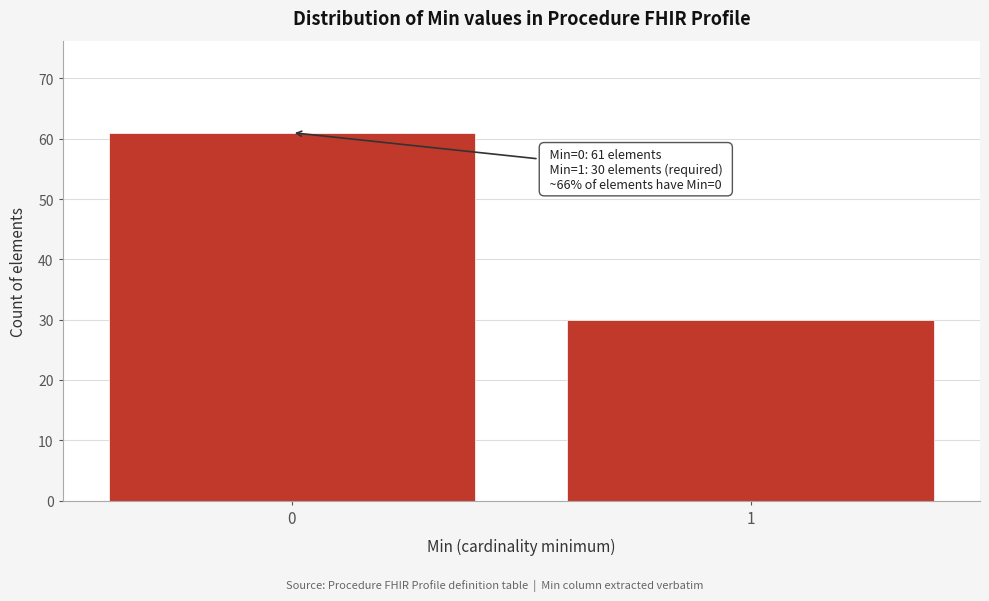

Reading right to left, extract all data points from this chart.

30	61